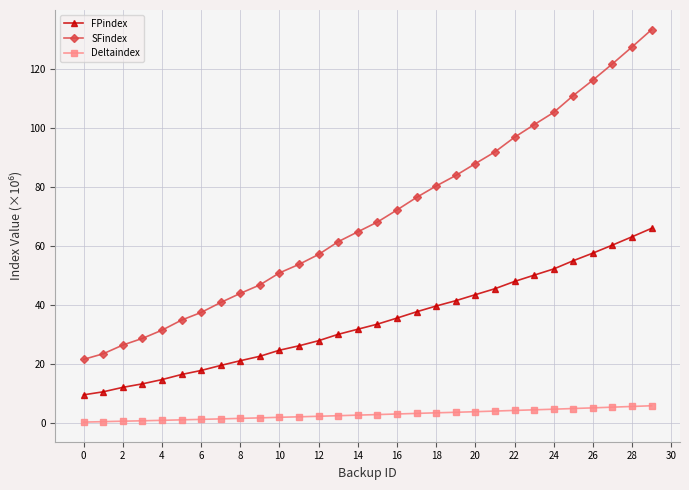

What is the highest value of the FPindex series?

65.9